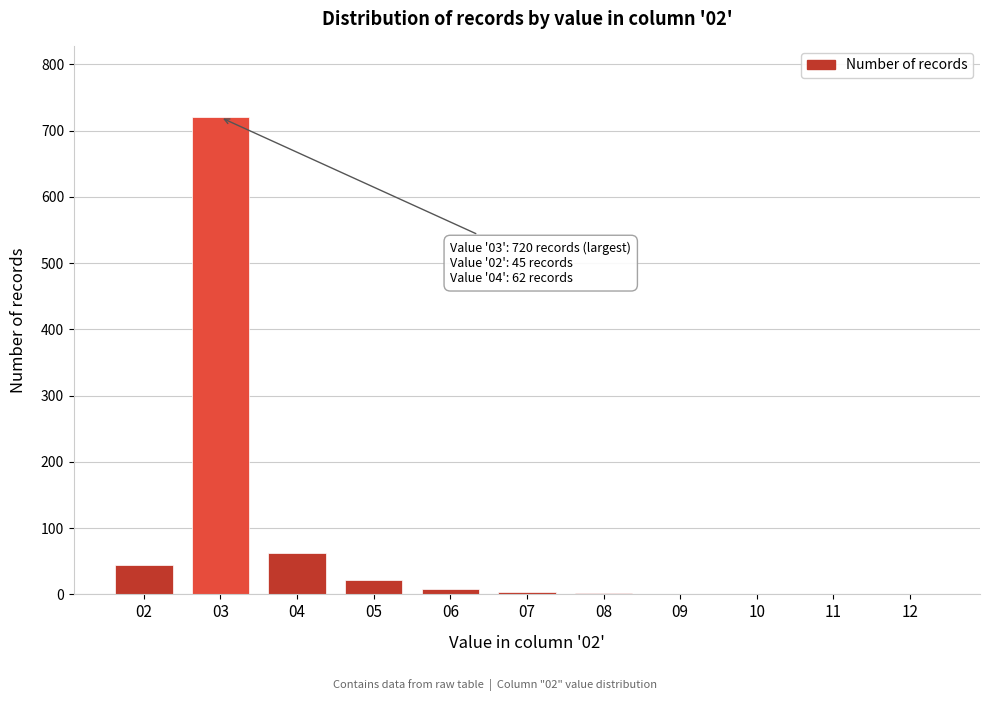

The value at 03 is 1062. True or false?

False